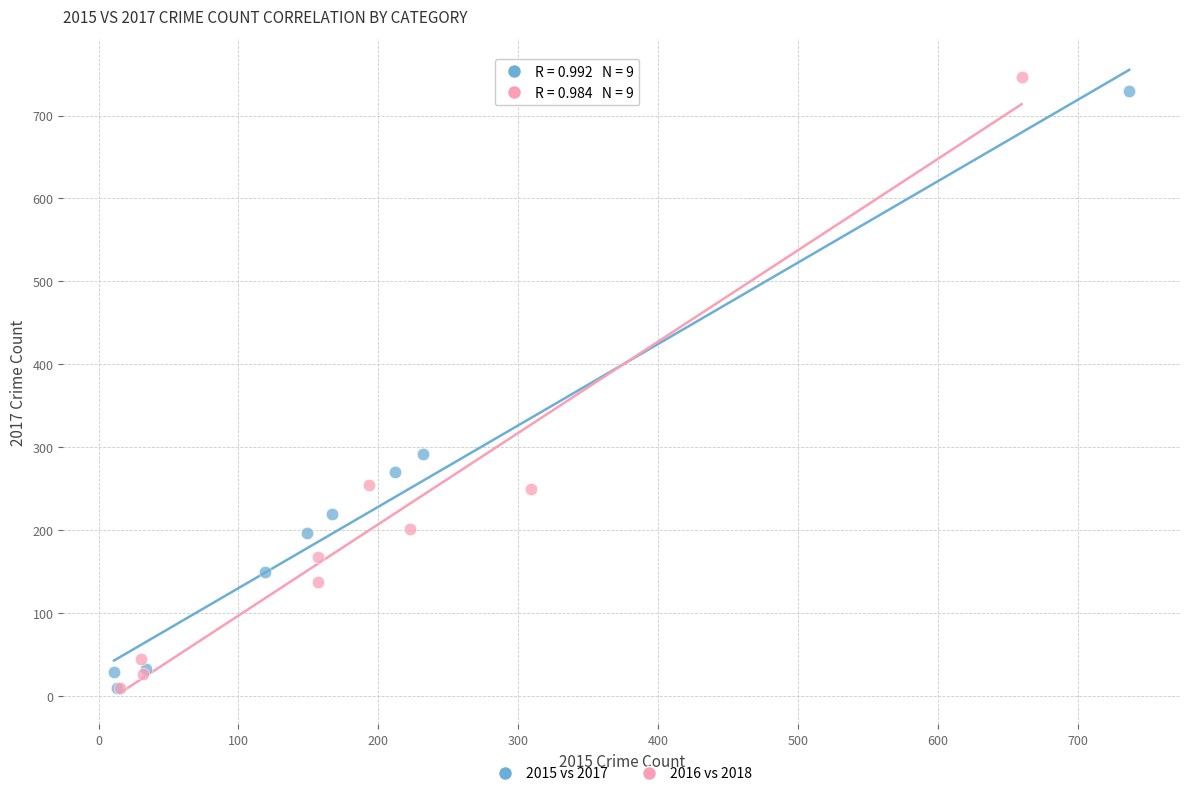

Which series has the widest spread of Y values?

2016 vs 2018